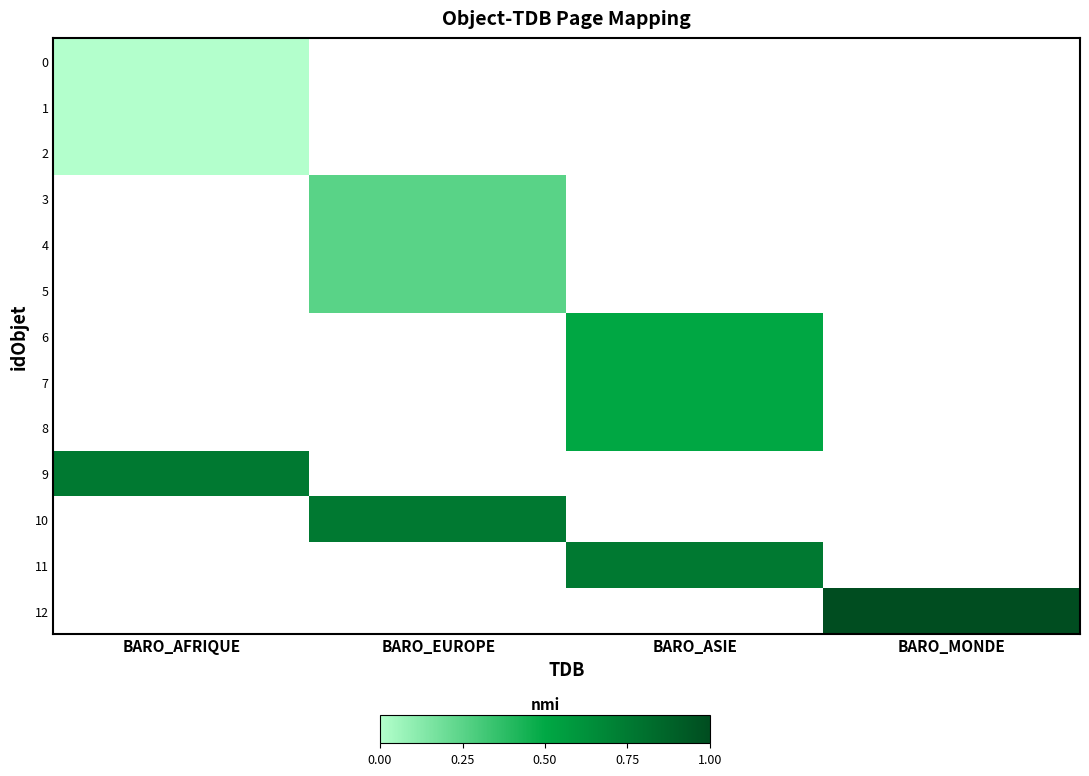

List the labels in order of 10 value, smallest first.

BARO_AFRIQUE, BARO_EUROPE, BARO_ASIE, BARO_MONDE